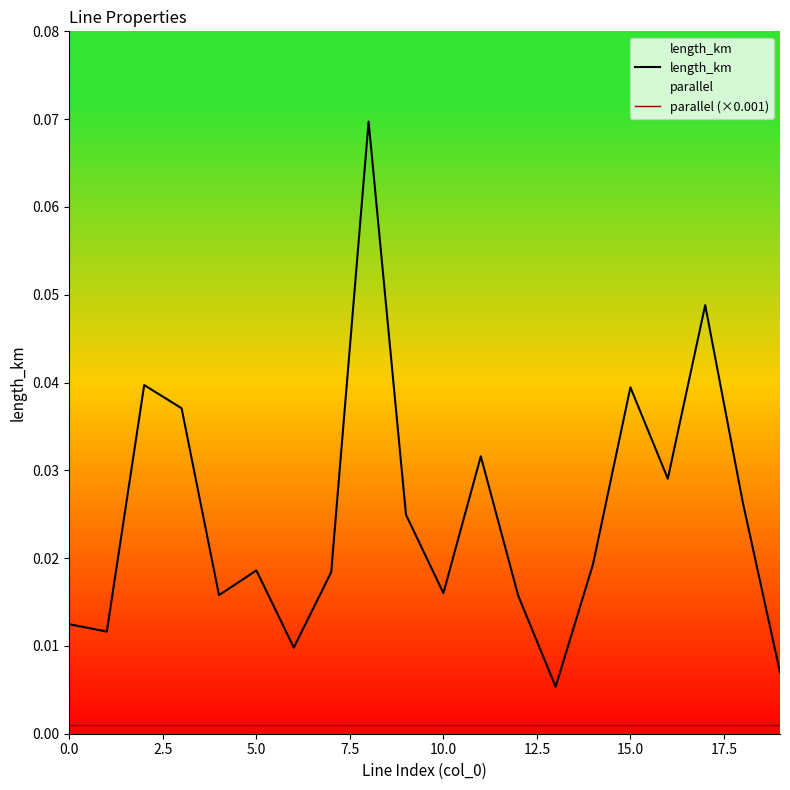

Rank the series by their maximum value, from highest to lowest.

length_km, parallel (×0.001)